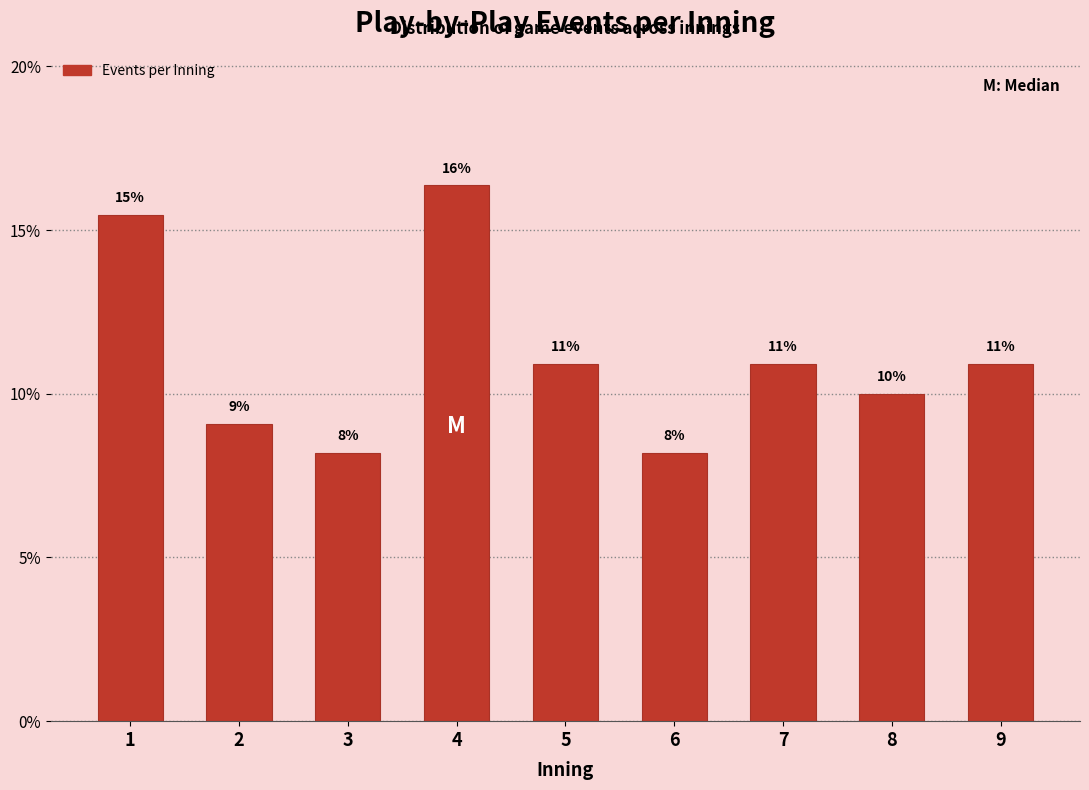

How many bars are there in total?

9